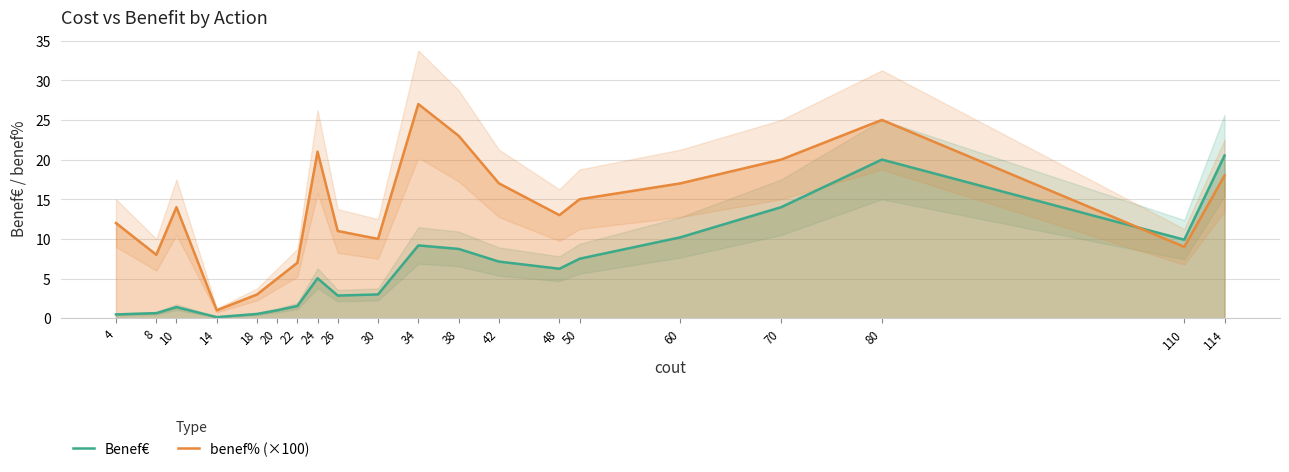

What is the value of the Benef€ point at the 9th from the left?

2.9